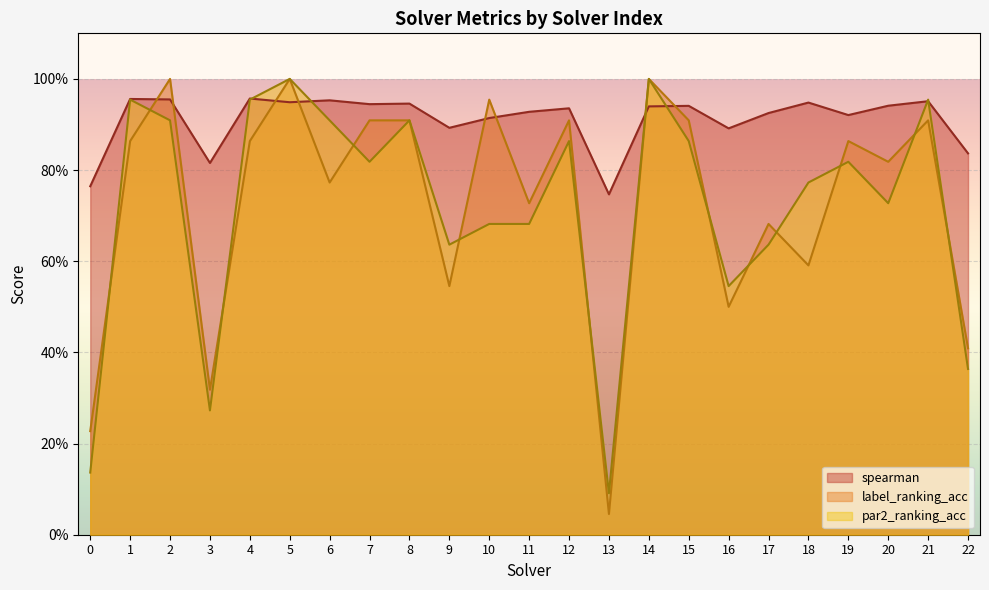

Is the value of label_ranking_acc at 1 greater than the value of par2_ranking_acc at 0?

Yes